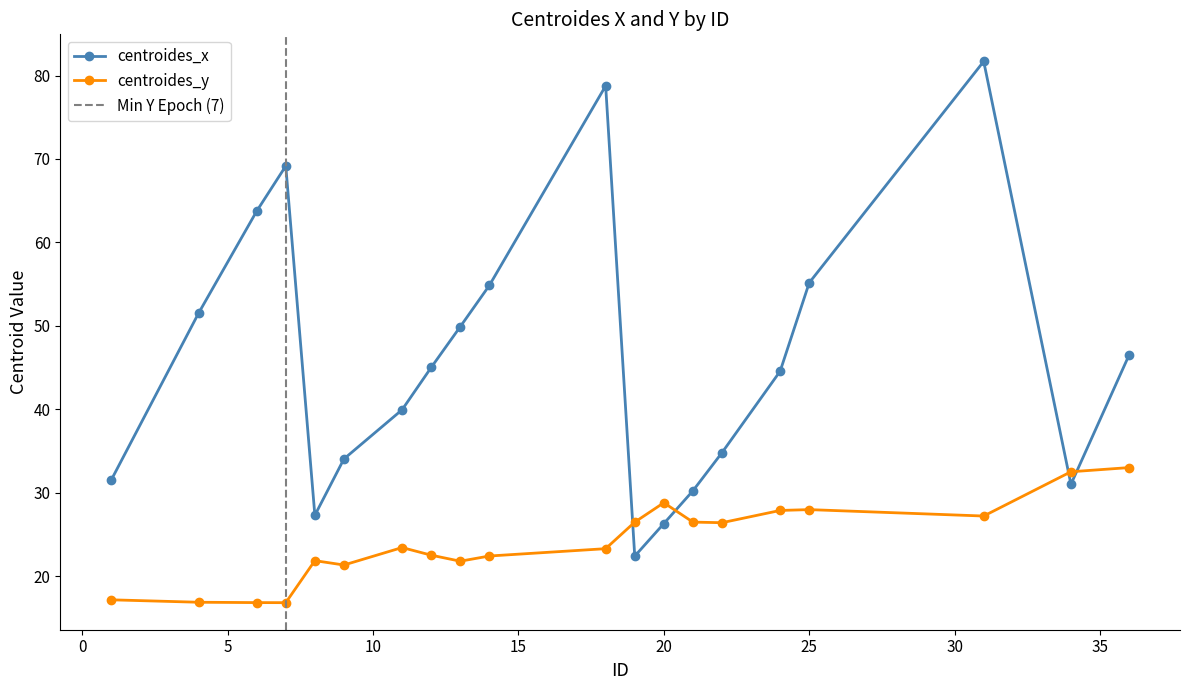

Which category has the highest value in the centroides_y series?

36